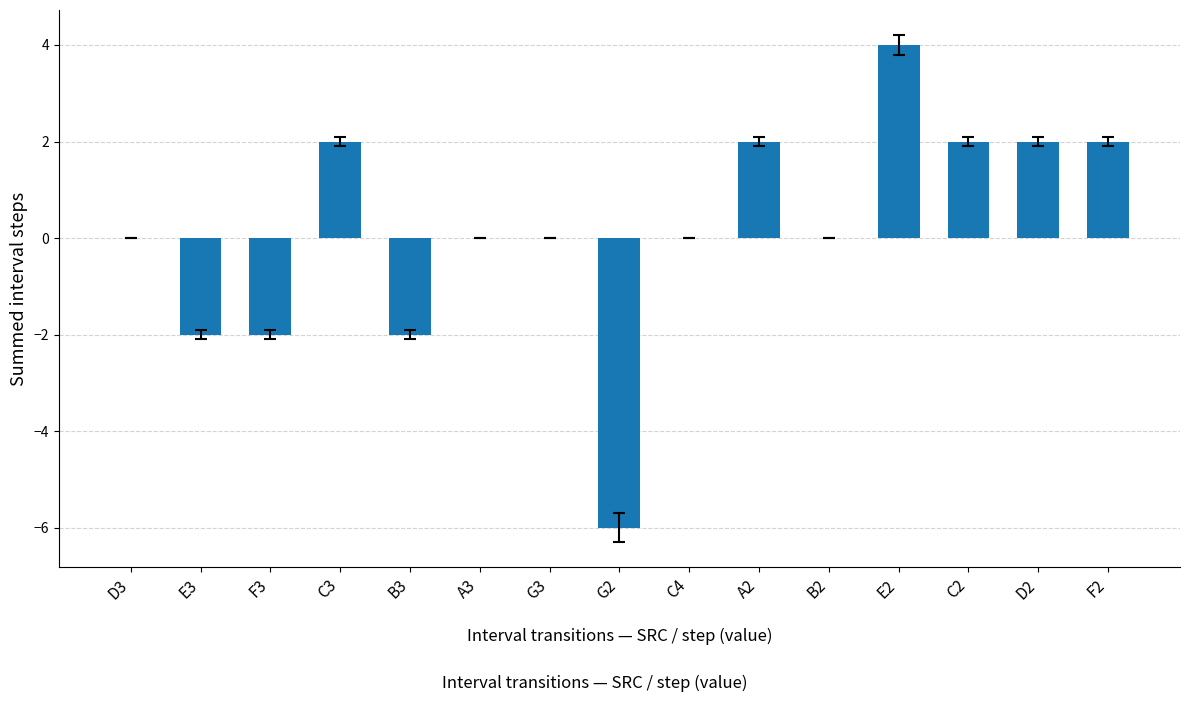

Between F3 and B2, which is larger?

B2